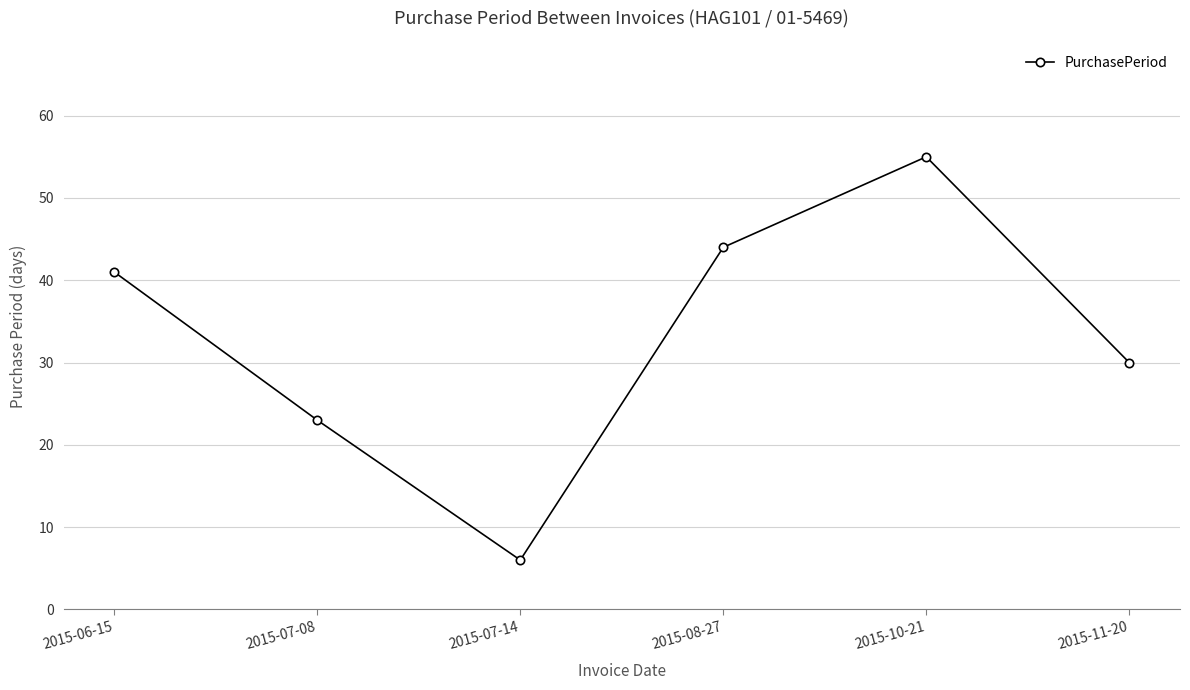

What is the difference between the maximum and minimum values?

49